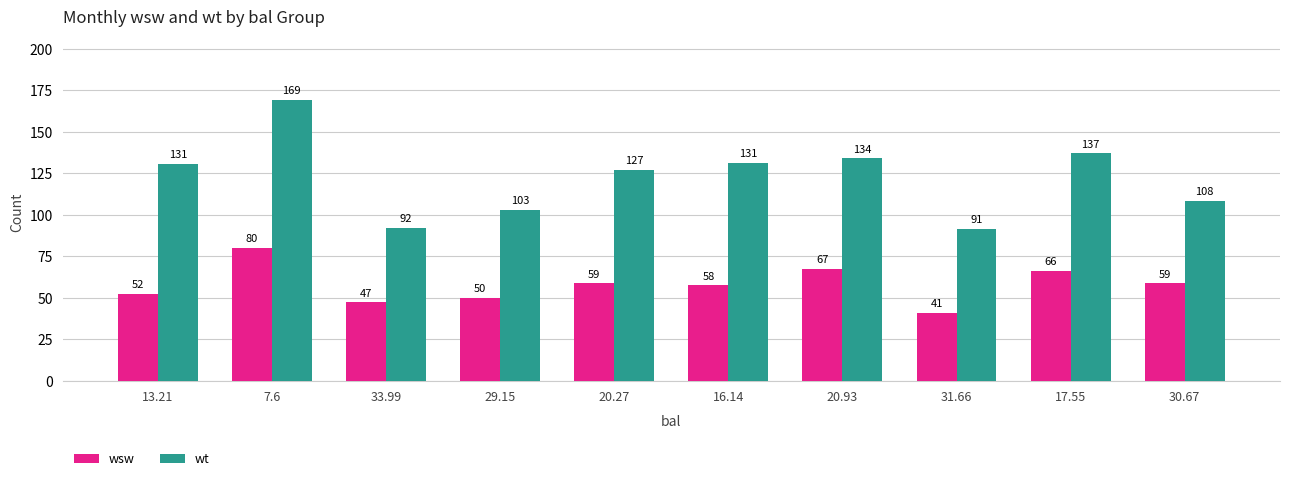

Is it true that wt equals 133.8 at 20.93?

True